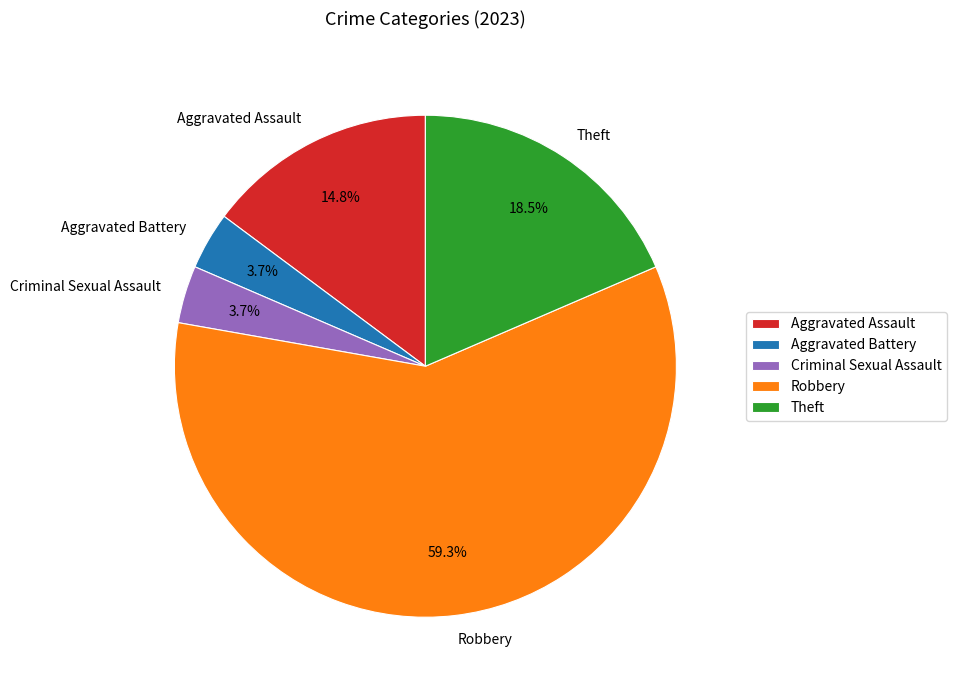

True or false: Aggravated Assault accounts for 22% of the total.

False